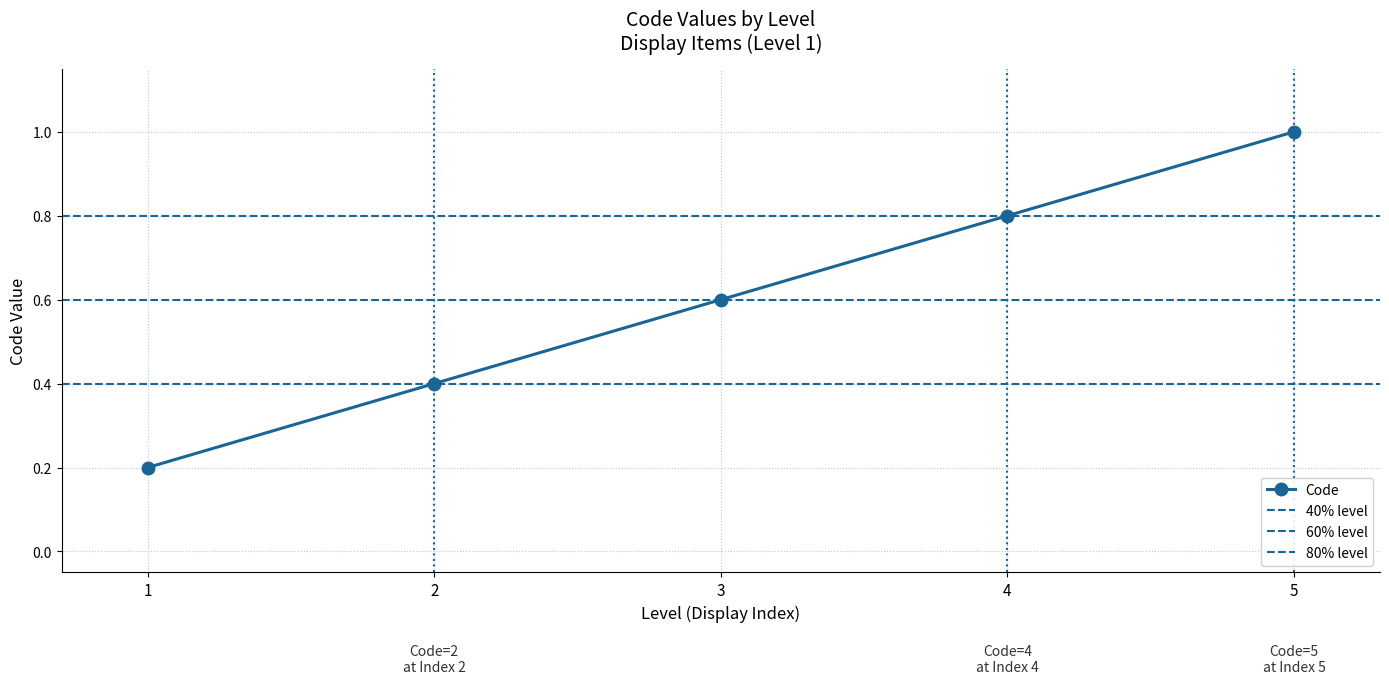

What is the change in value from 2 to 5?

+0.6